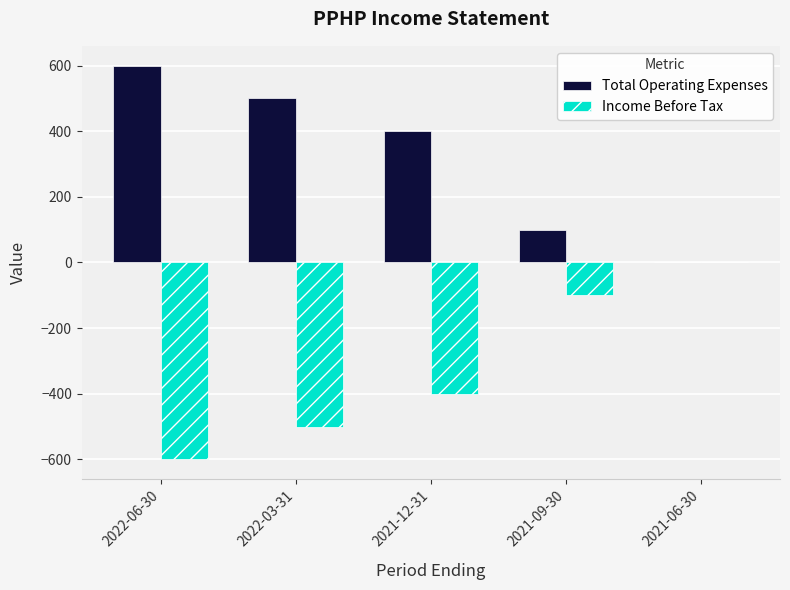

What is the approximate value of Total Operating Expenses at 2021-09-30?

100